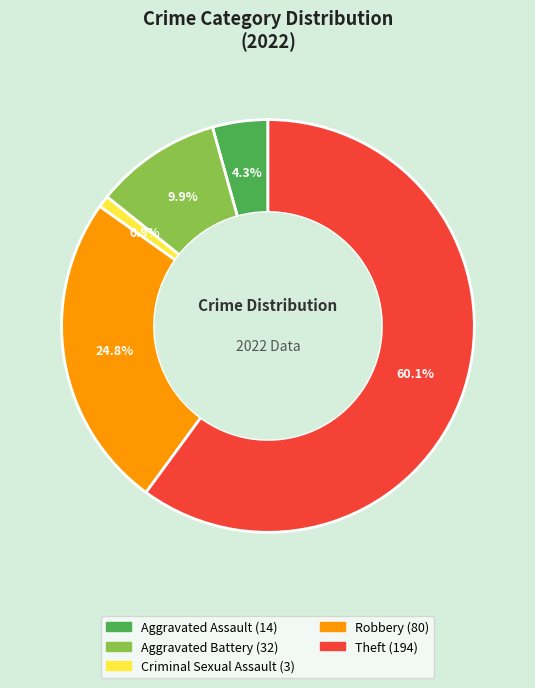

Is there any slice that represents more than half of the pie?

Yes